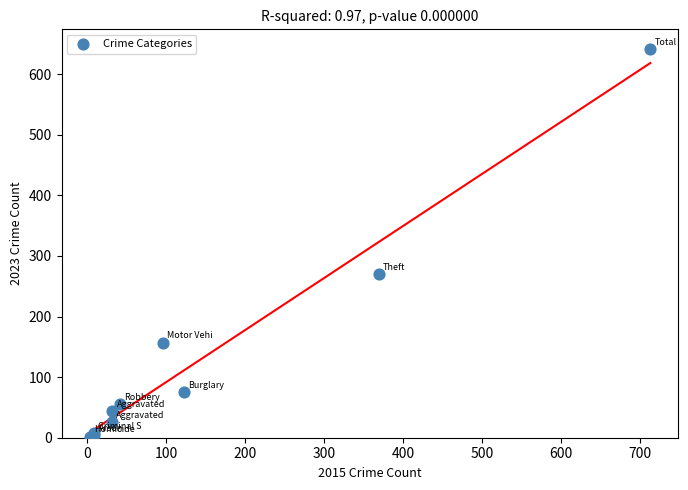

What Y value in the scatter plot is closest to 322?

270